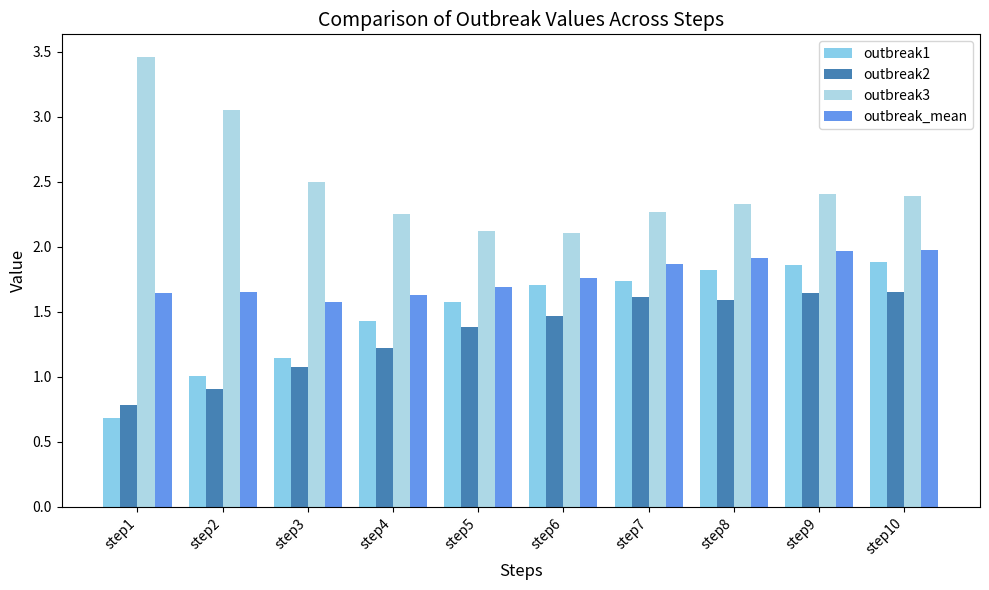

How many groups of bars are there?

10